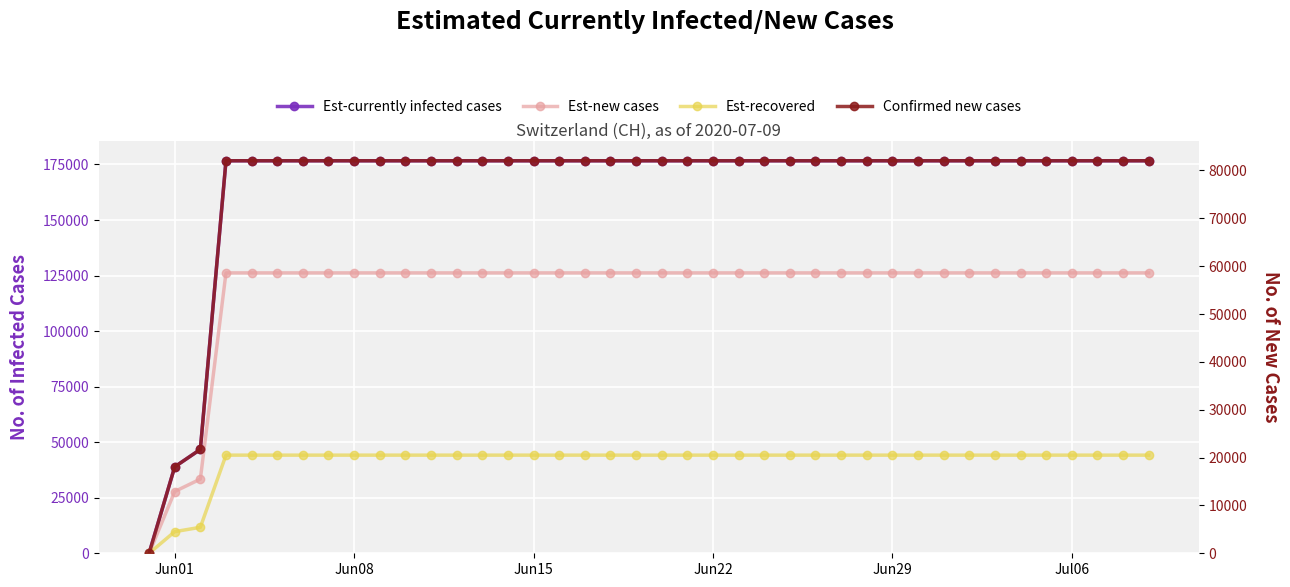

What is the maximum value shown in the chart?

176680